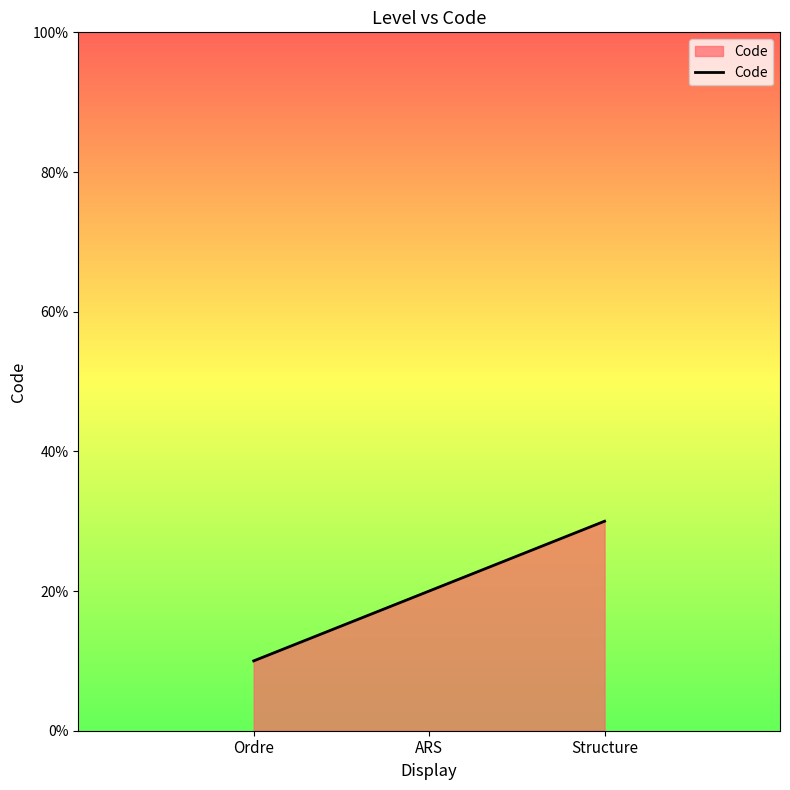

The chart shows a value of 0 at Ordre. True or false?

False